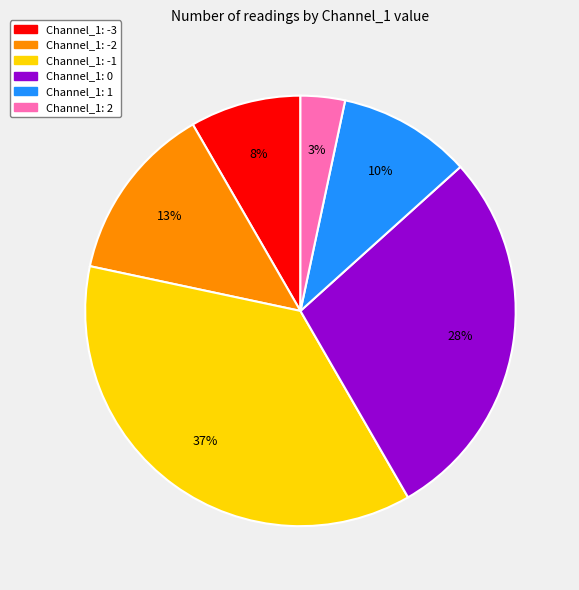

Does Channel_1: -1 represent more than half of the total?

No